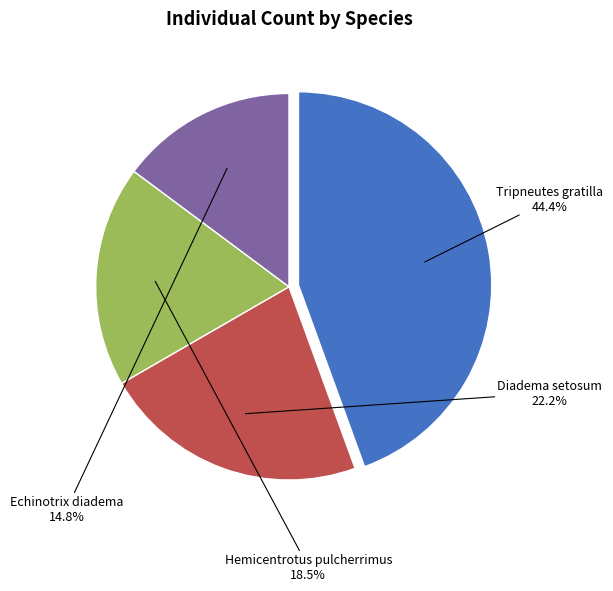

Is there any slice that represents more than half of the pie?

No